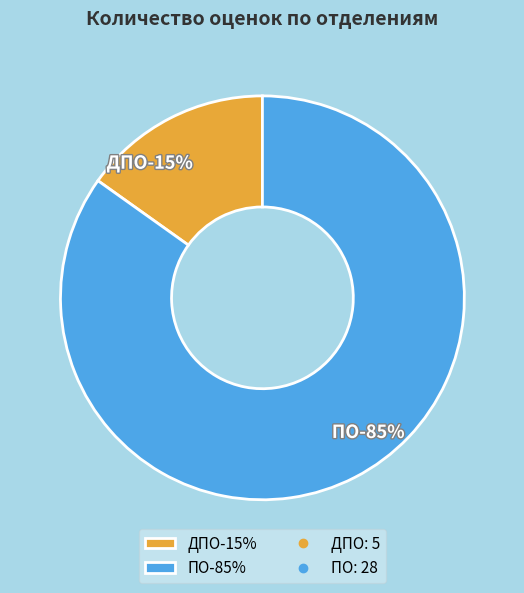

Is it true that ПО is 85% of the pie?

True